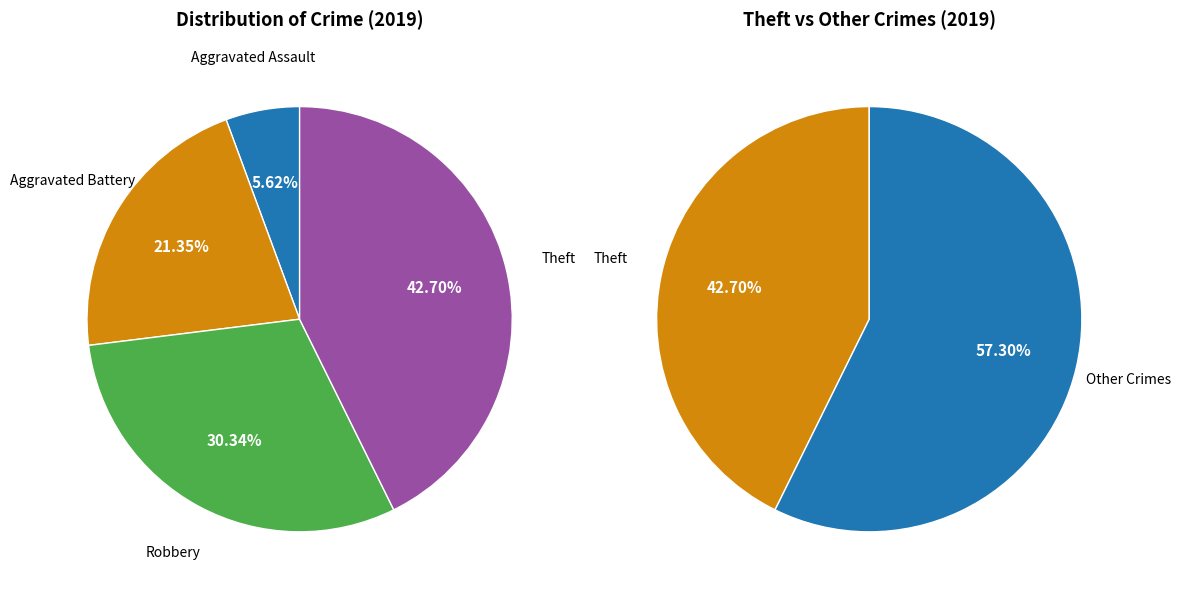

To the nearest percent, what is the difference between the 1 and 2 slice percentages?

9%